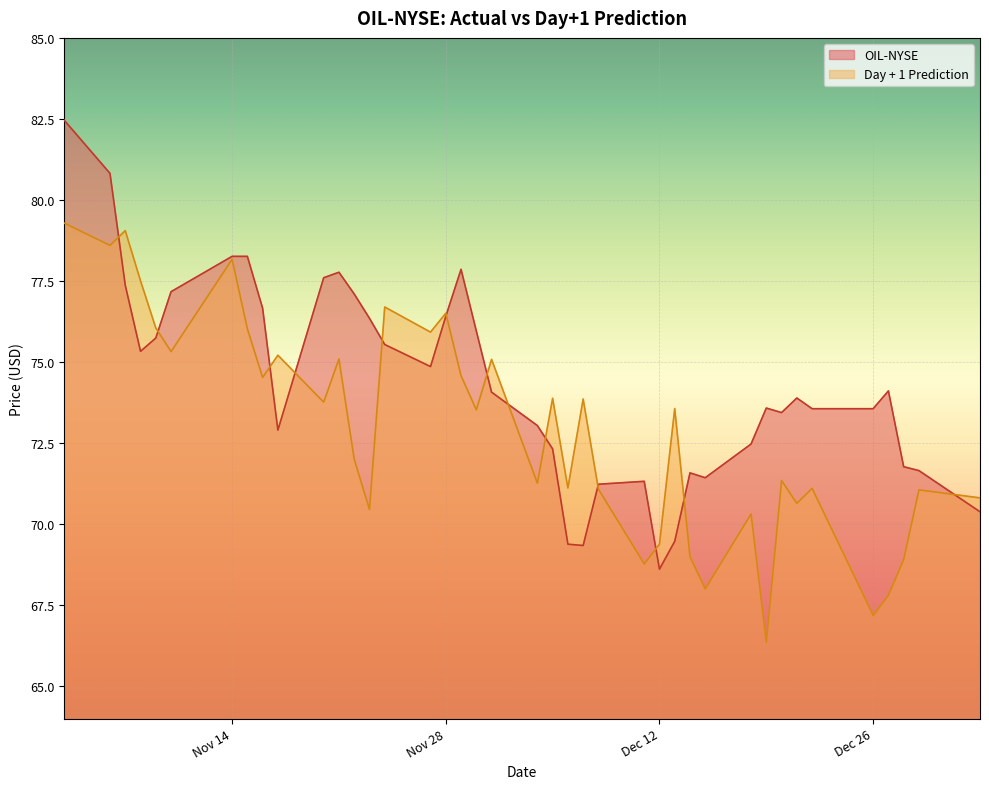

Which series has the widest spread of values?

OIL-NYSE